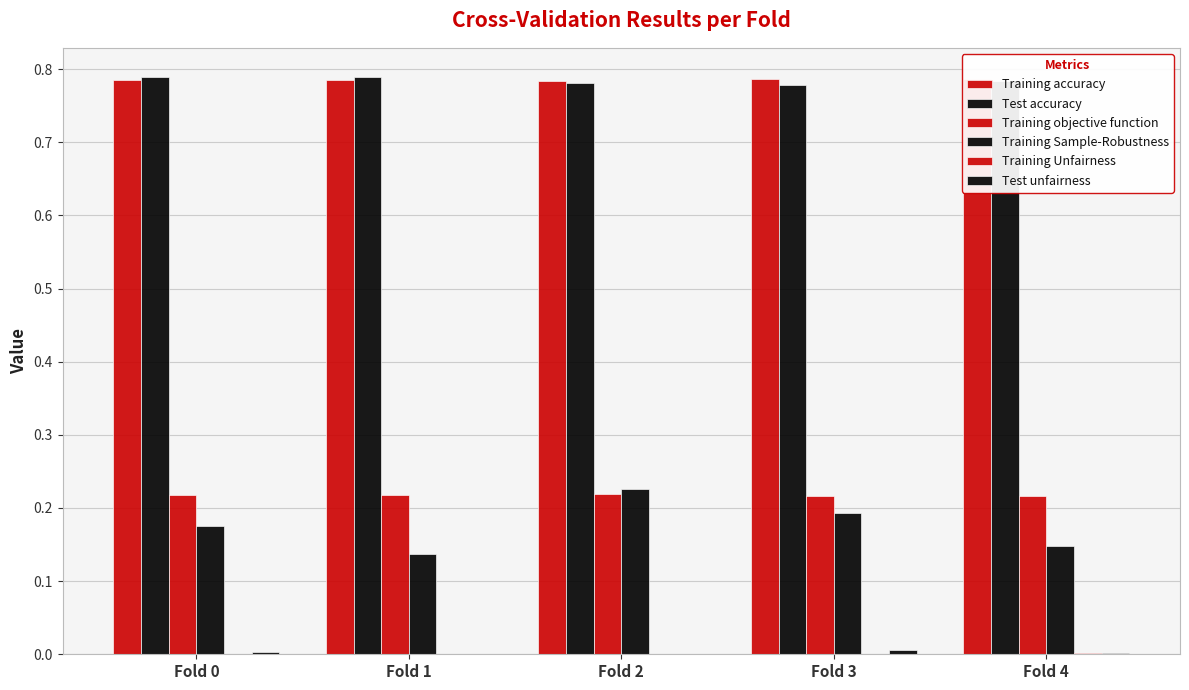

How many categories are shown in the chart?

5